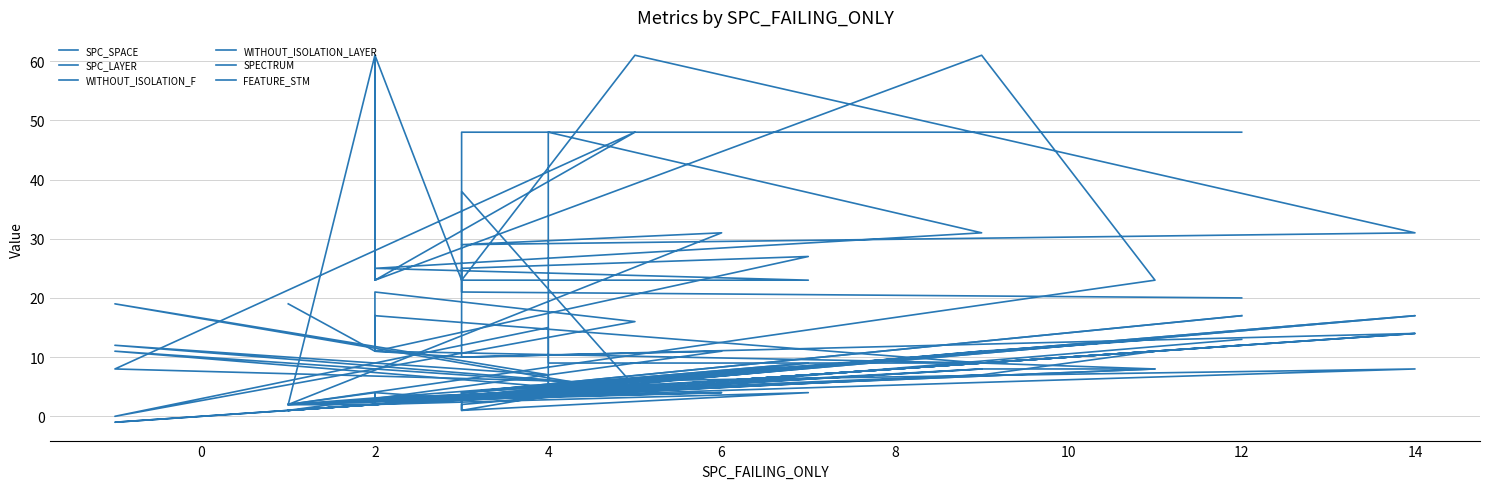

What is the difference between the second highest and second lowest values in the WITHOUT_ISOLATION_LAYER series?

15